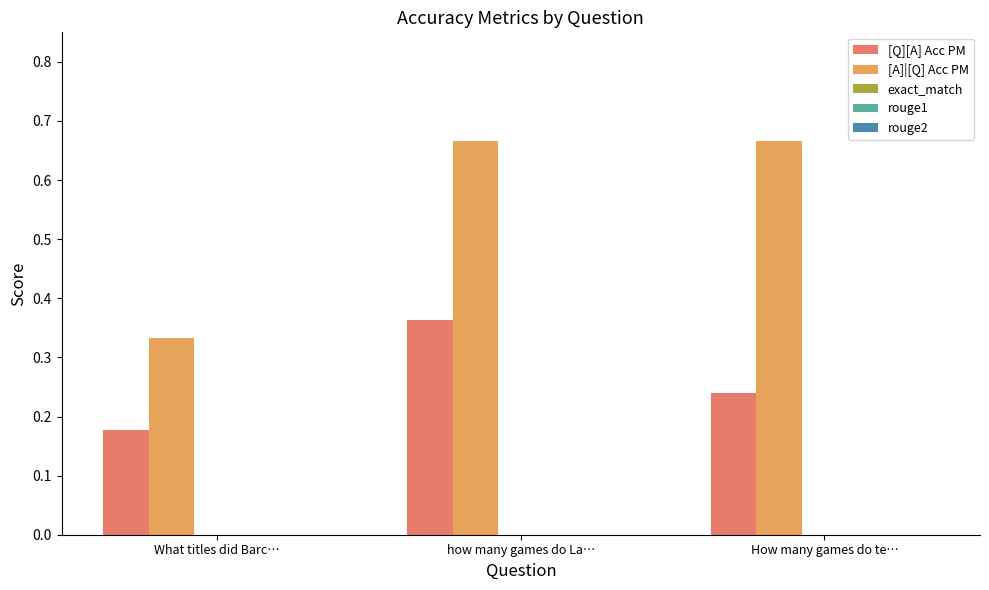

How many groups of bars are there?

3